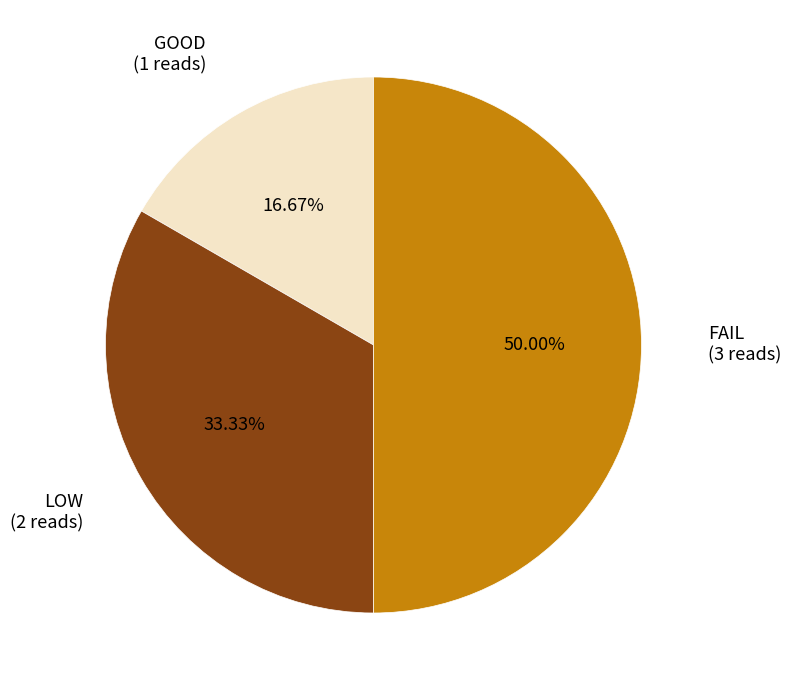

Does any single category account for the majority?

No